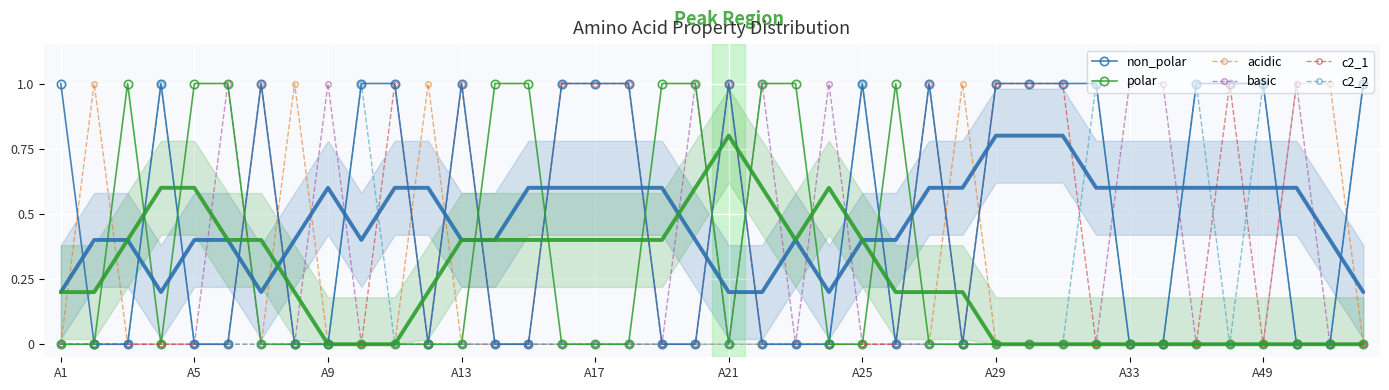

True or false: basic has a value of 0 at A25.

True